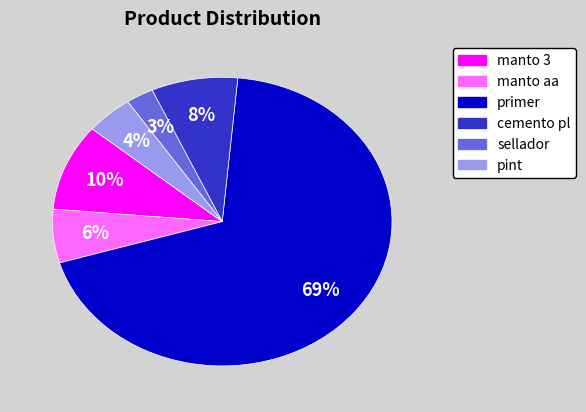

To the nearest percent, what percentage of the pie is cemento pl?

8%